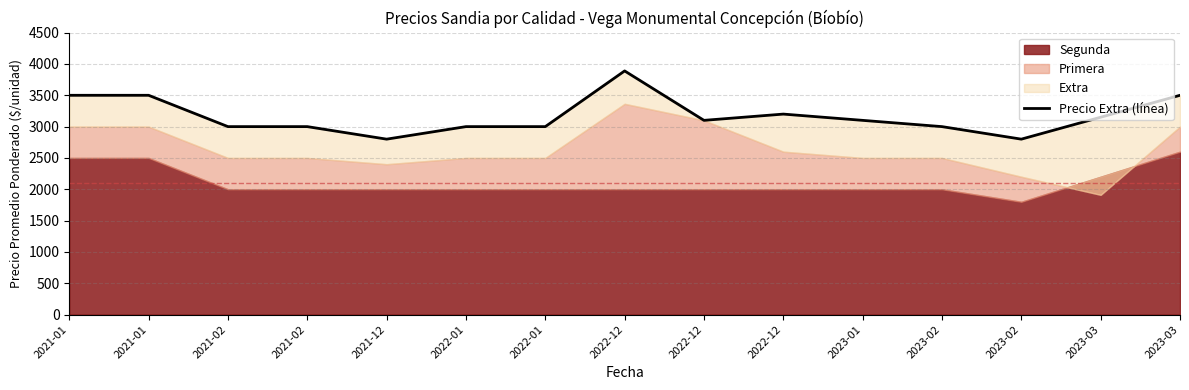

List the labels in order of value, largest first.

2022-12, 2021-01, 2021-01, 2023-03, 2022-12, 2023-03, 2022-12, 2023-01, 2021-02, 2021-02, 2022-01, 2022-01, 2023-02, 2021-12, 2023-02